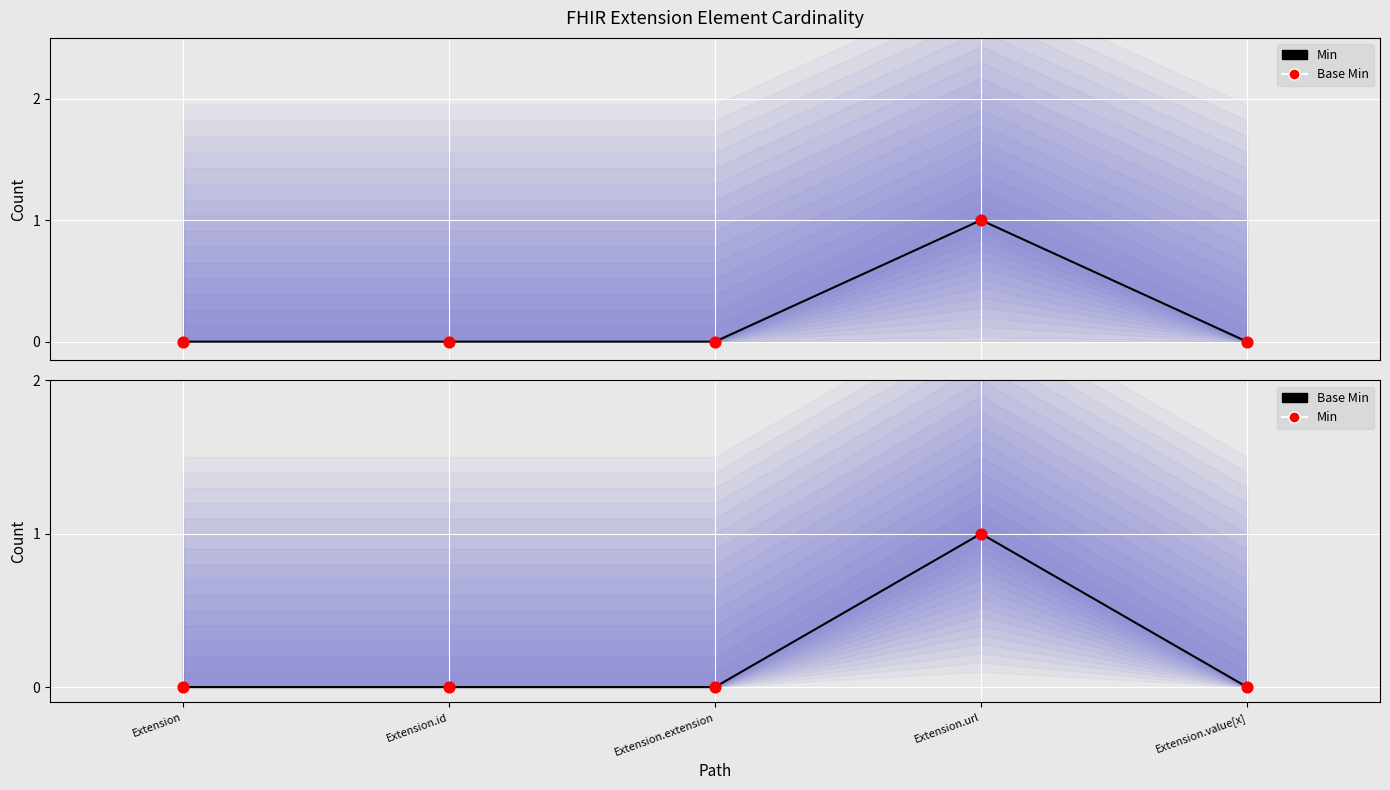

Is the value of Base Min at Extension.extension greater than the value of Min at Extension.url?

No